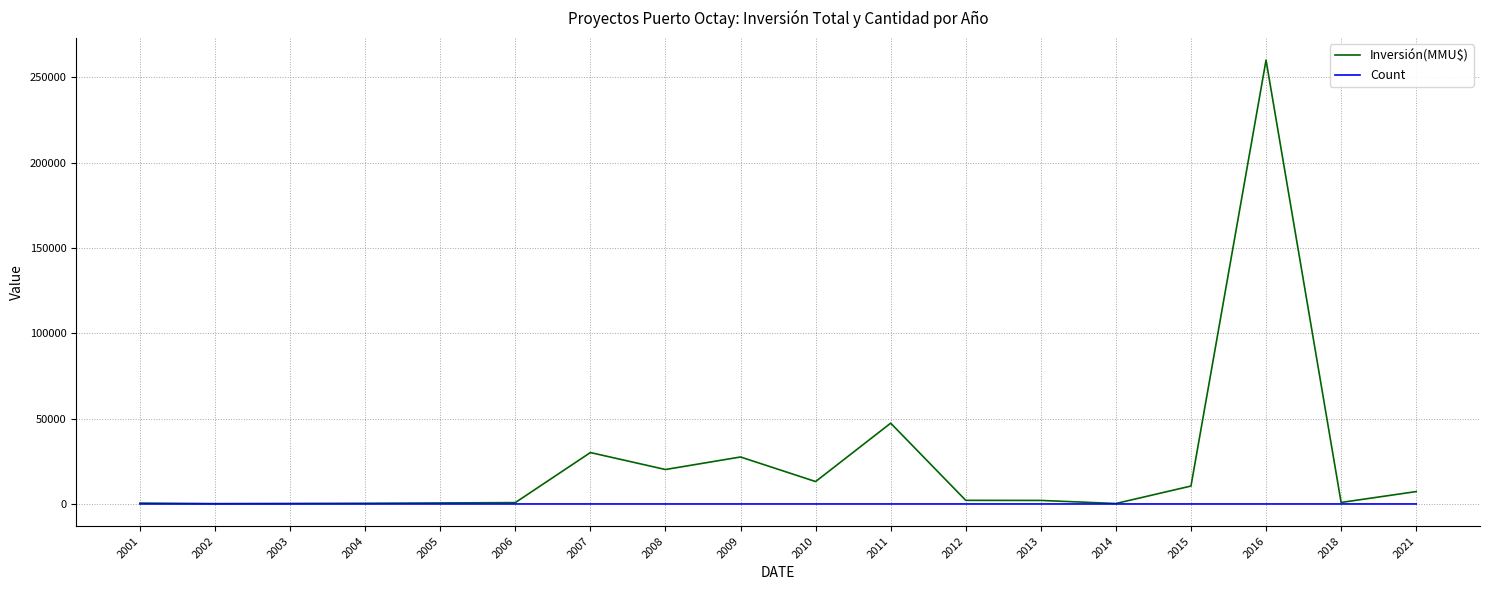

Rank the series by their maximum value, from highest to lowest.

Inversión(MMU$), Count